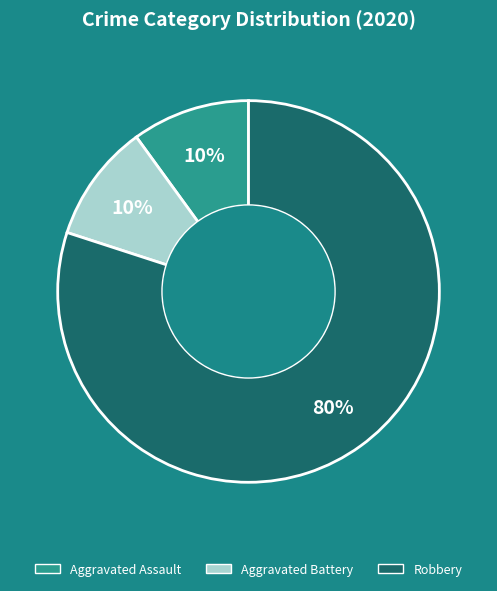

How many slices are in this pie chart?

3